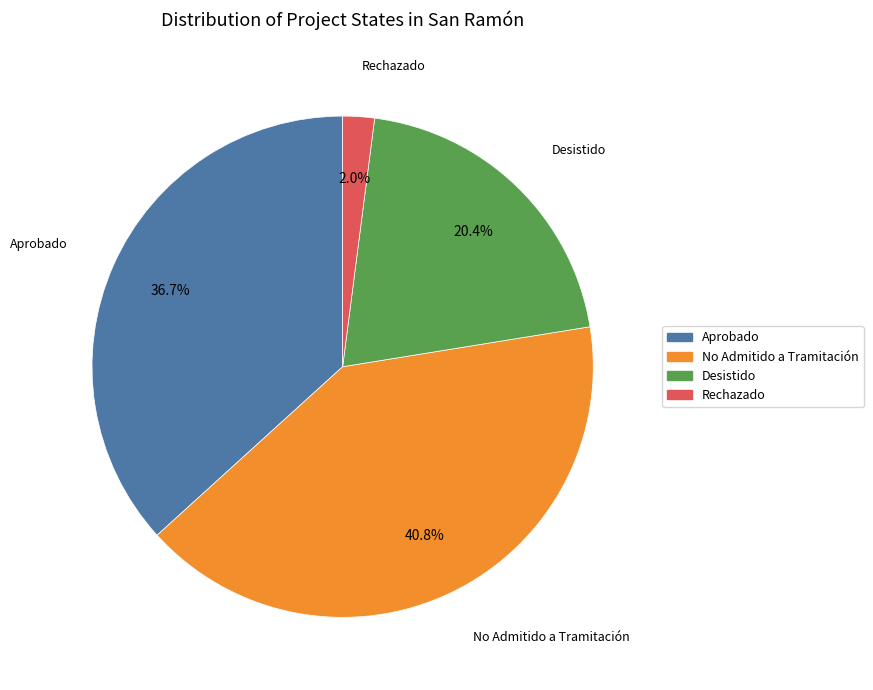

True or false: Aprobado accounts for 37% of the total.

True